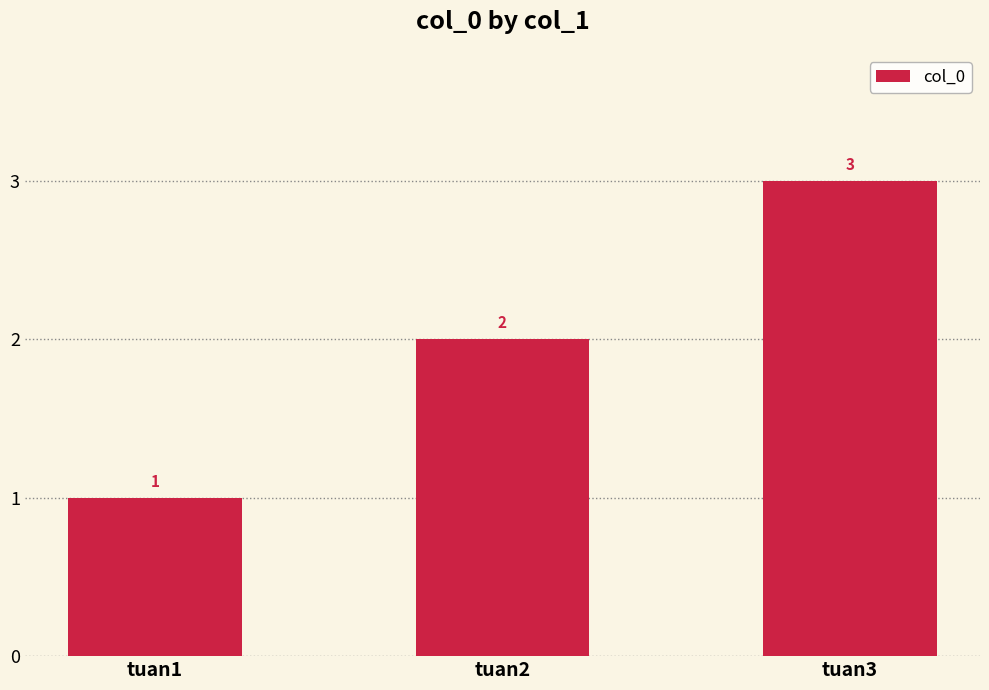

Is it true that the value at tuan3 is 5?

False